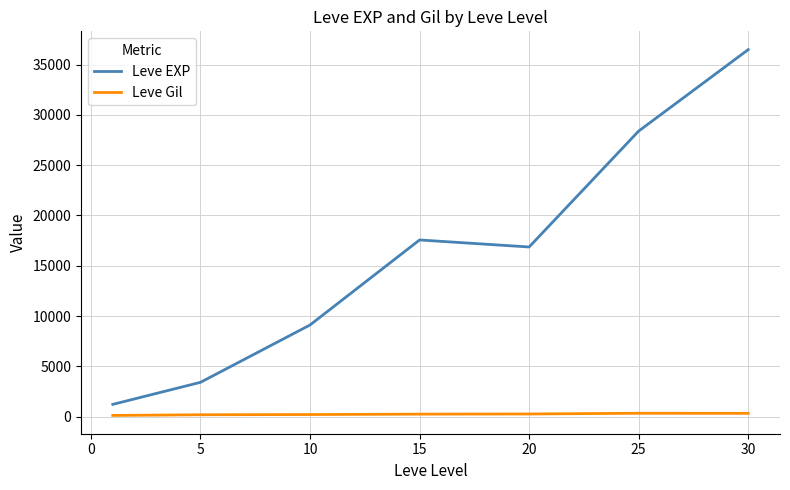

List the series in order of their peak value, highest first.

Leve EXP, Leve Gil